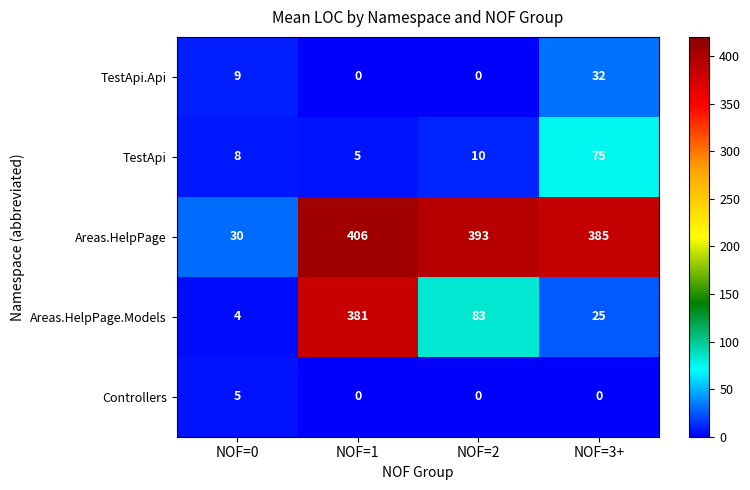

What is the greatest value displayed?

406